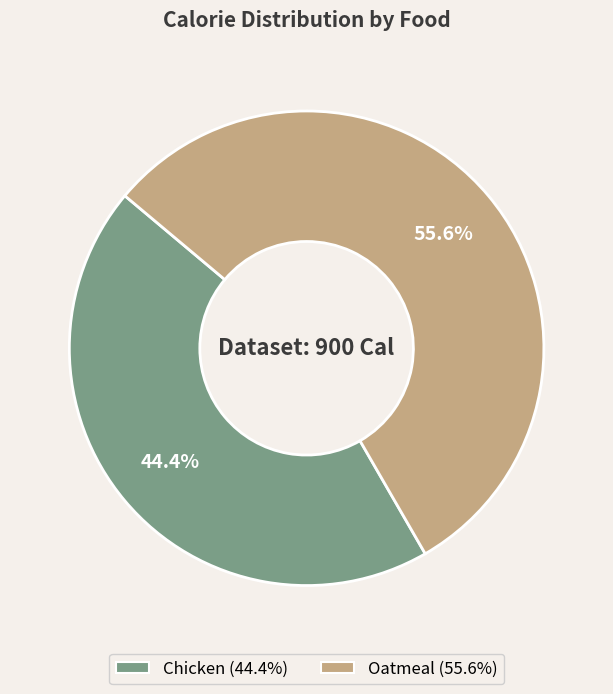

Which slice is the largest?

Oatmeal